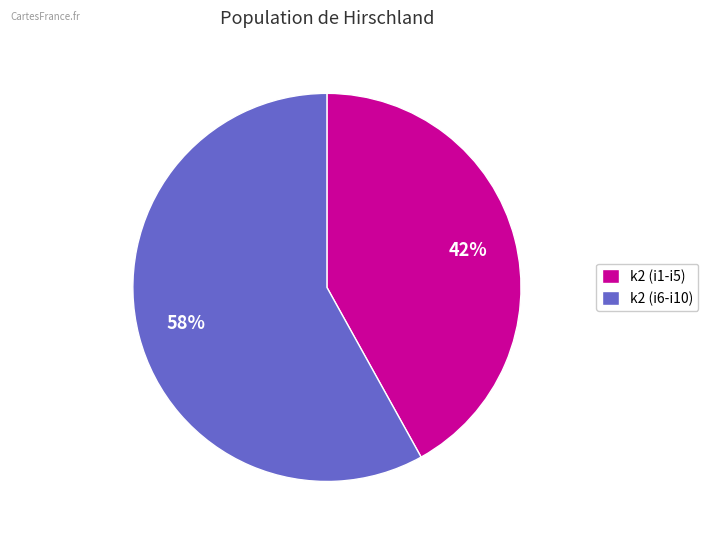

To the nearest percent, what is the difference between the largest and smallest slice percentages?

16%